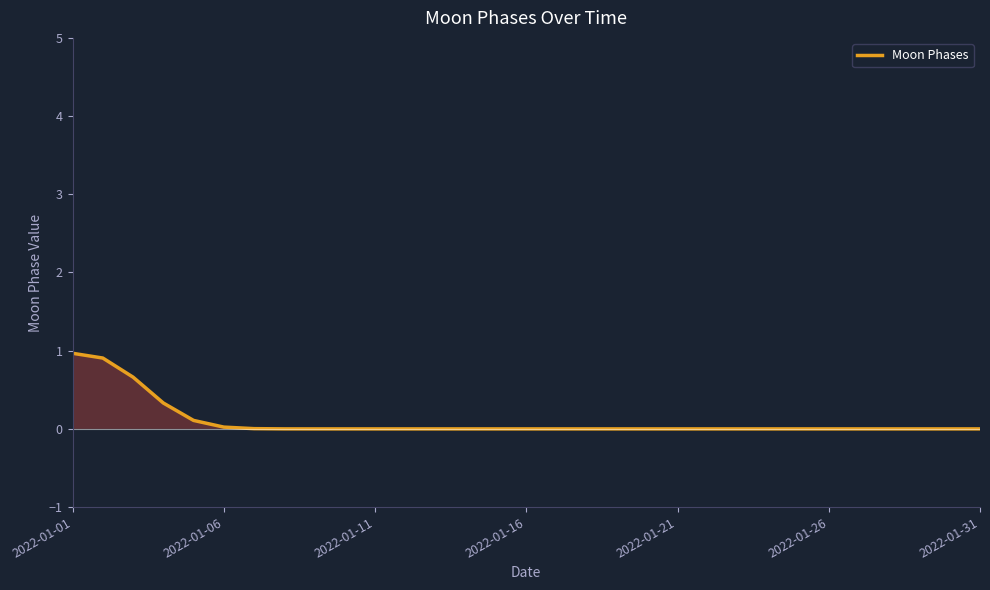

True or false: there are more than 0 points higher than both neighbors.

False